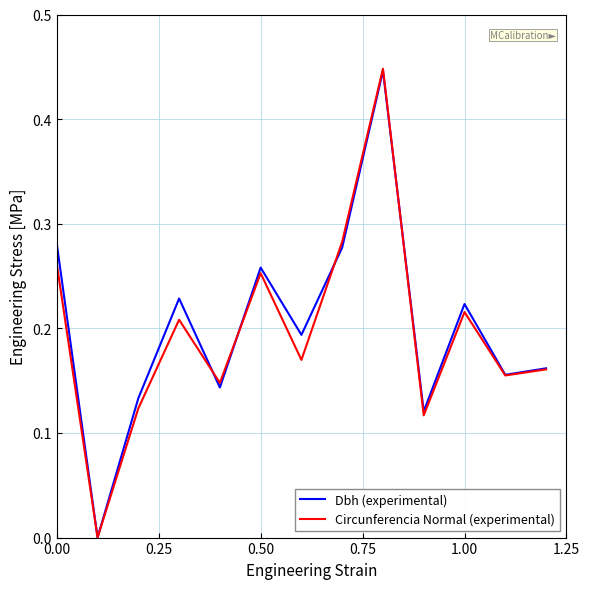

Which series has the widest spread of values?

Circunferencia Normal (experimental)